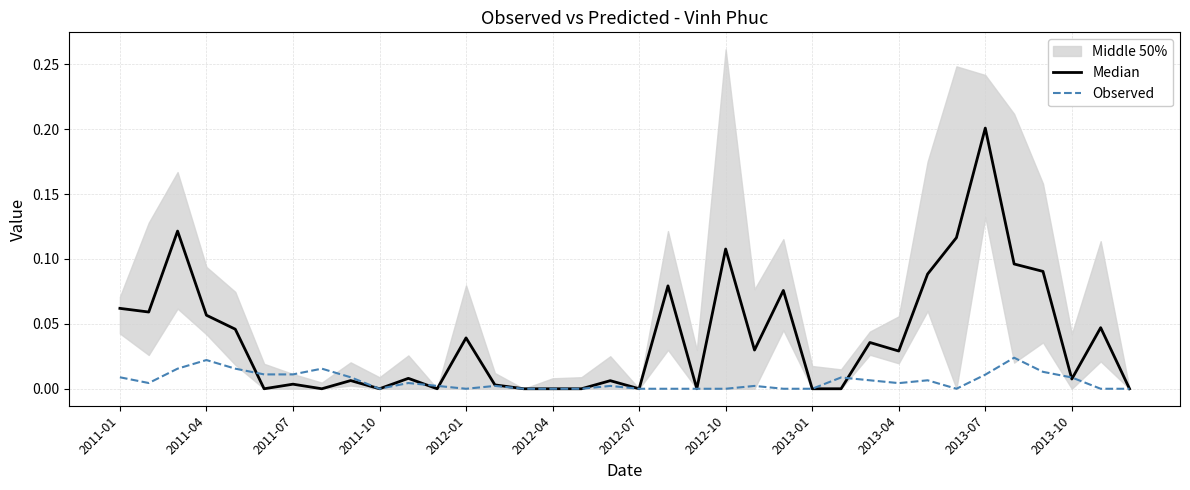

At which label is Median closest to 0?

2012-04